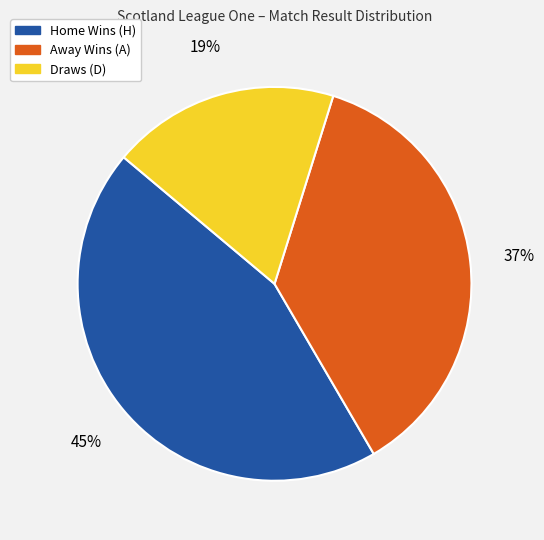

True or false: Draws (D) accounts for 19% of the total.

True